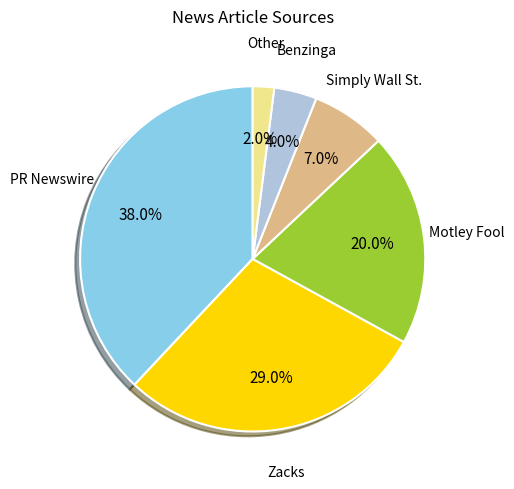

Is there a majority slice in this chart?

No